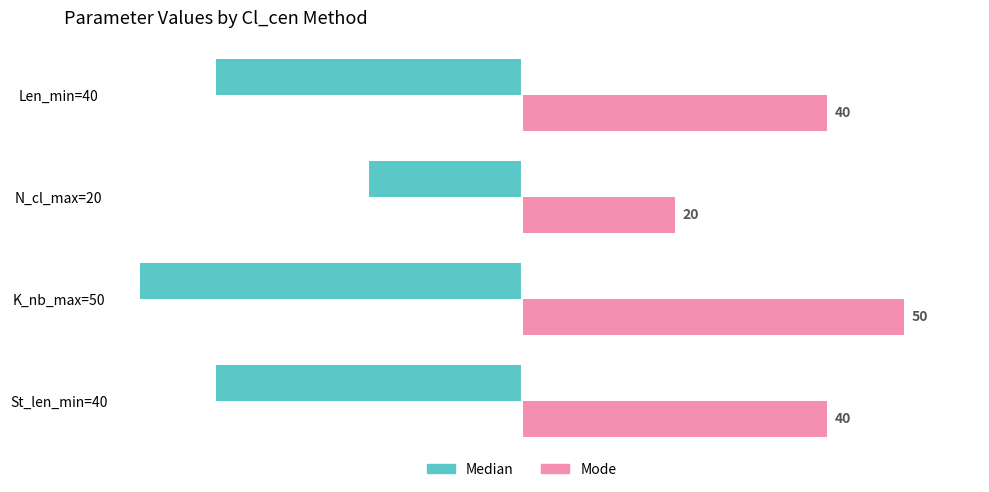

List the series in order of their overall mean, highest first.

Mode, Median